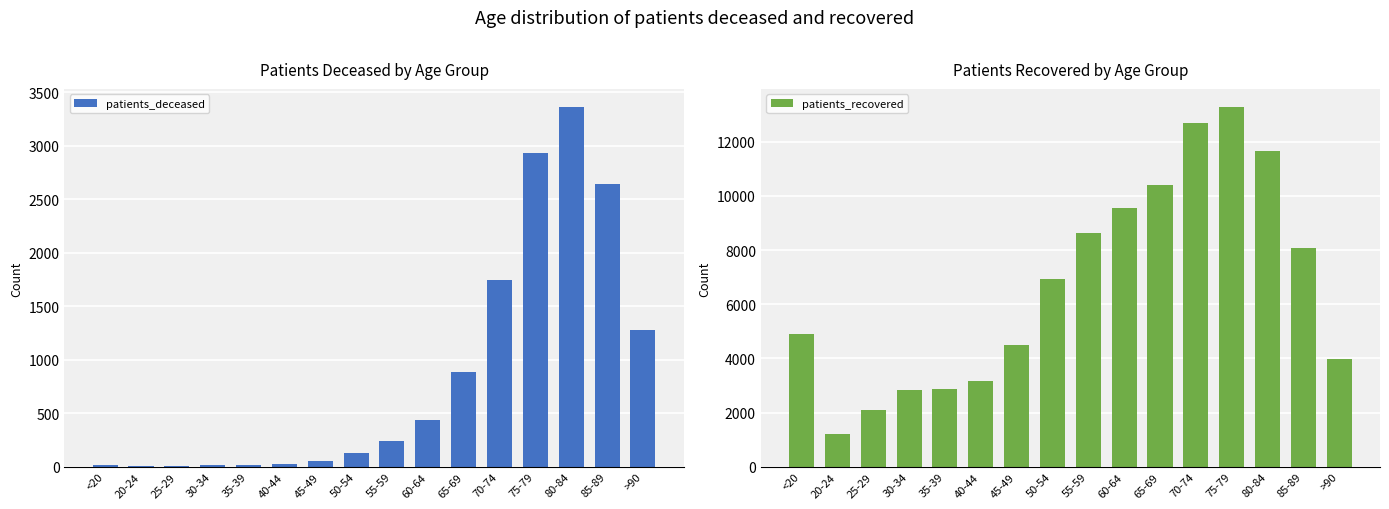

What is the value of the patients_recovered bar at the 13th from the left?

13287